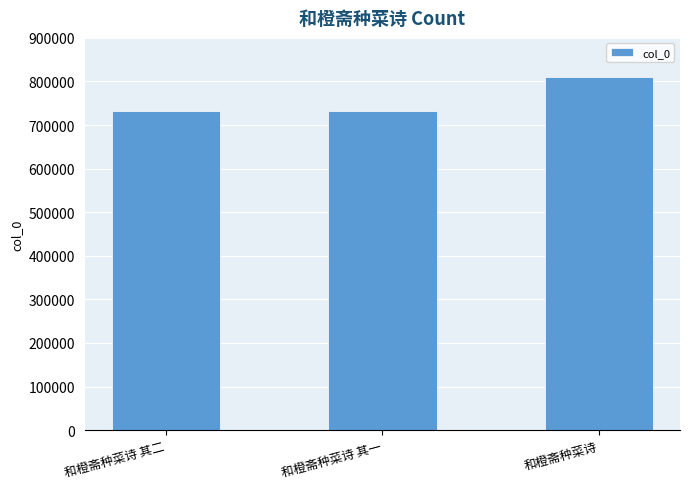

What is the value of the 3rd bar from the left?

810400